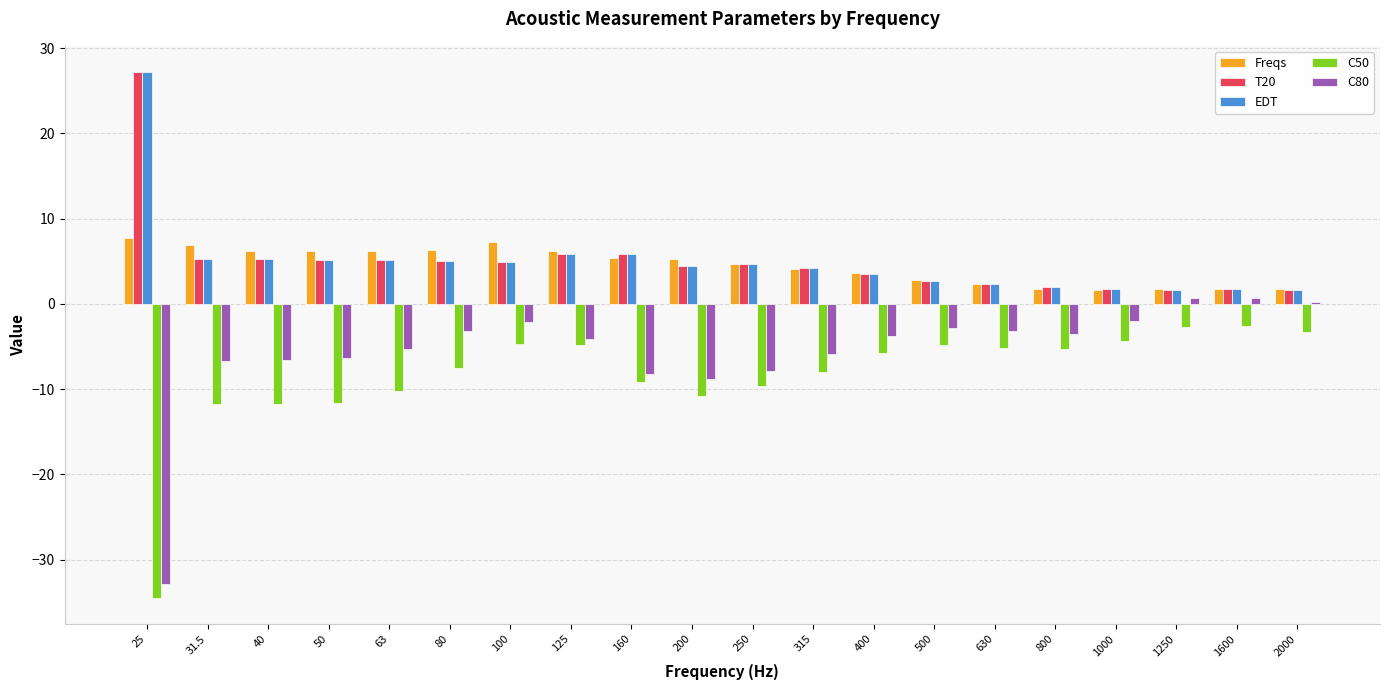

What is the sum of the C80 values at 800 and 315?

-9.3